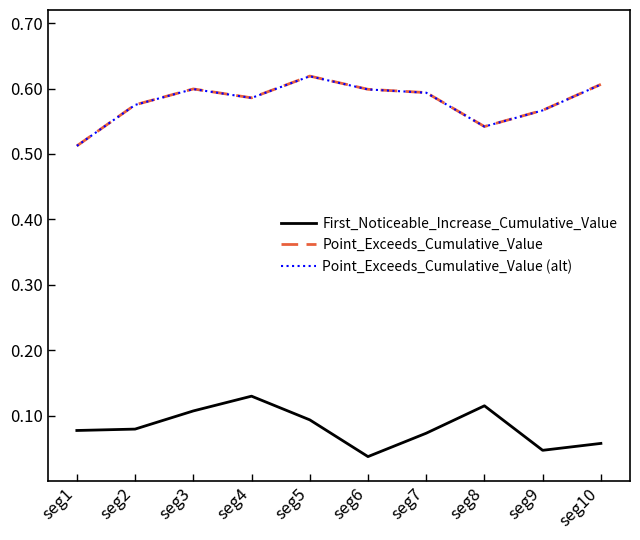

What is the sum of all Point_Exceeds_Cumulative_Value values?

5.8